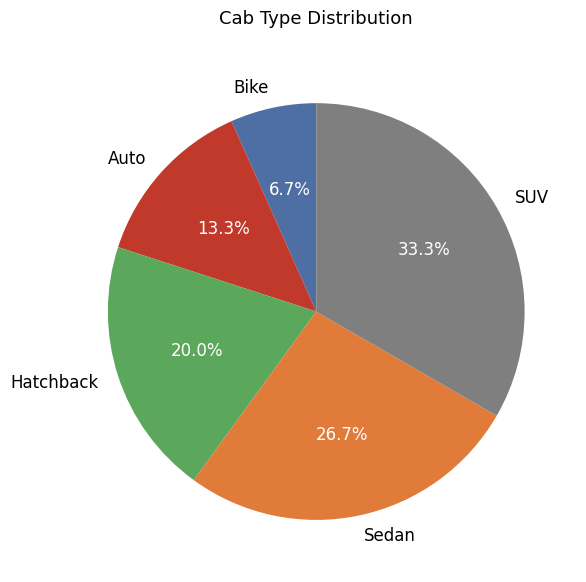

True or false: Bike accounts for 7% of the total.

True